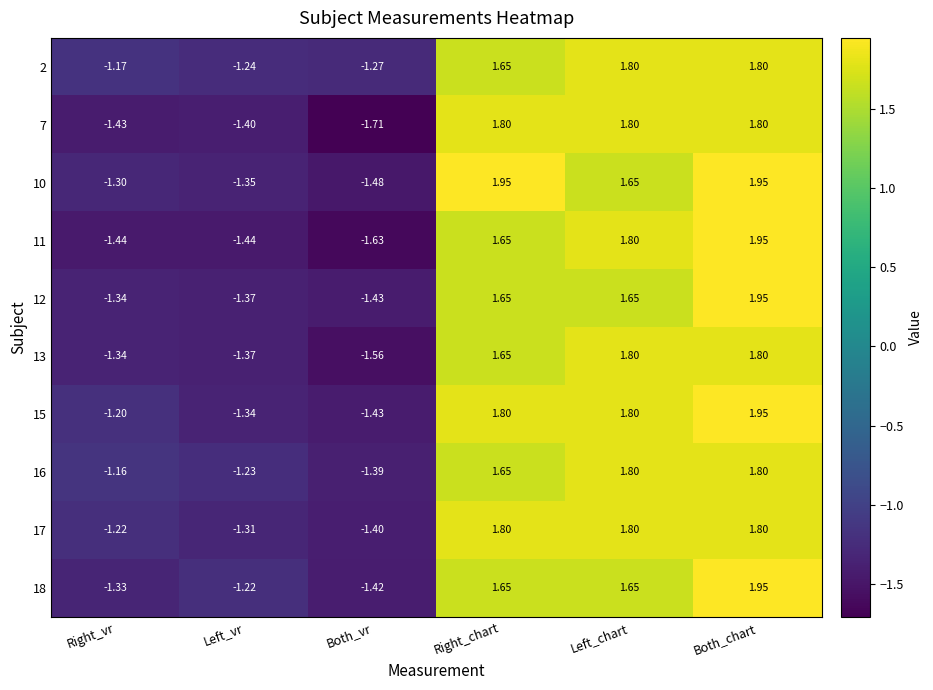

Which category has the lowest value in the 15 series?

Both_vr